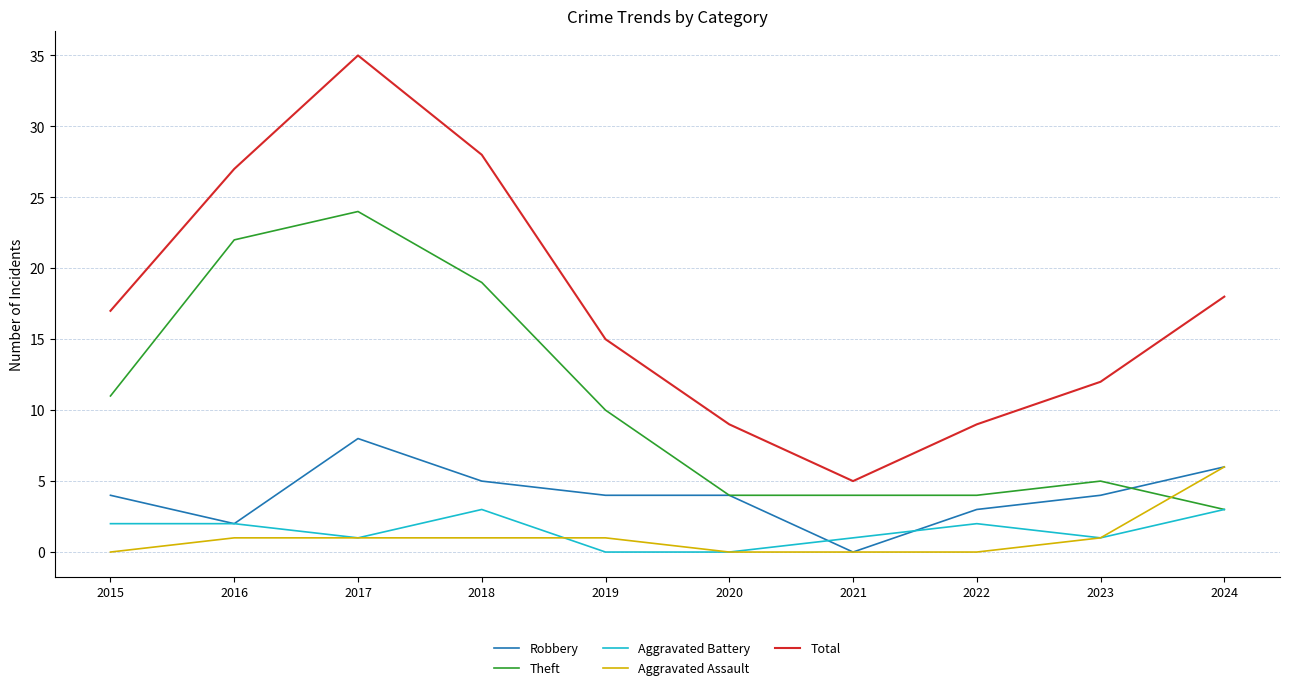

True or false: Aggravated Battery and Total intersect in this chart.

False